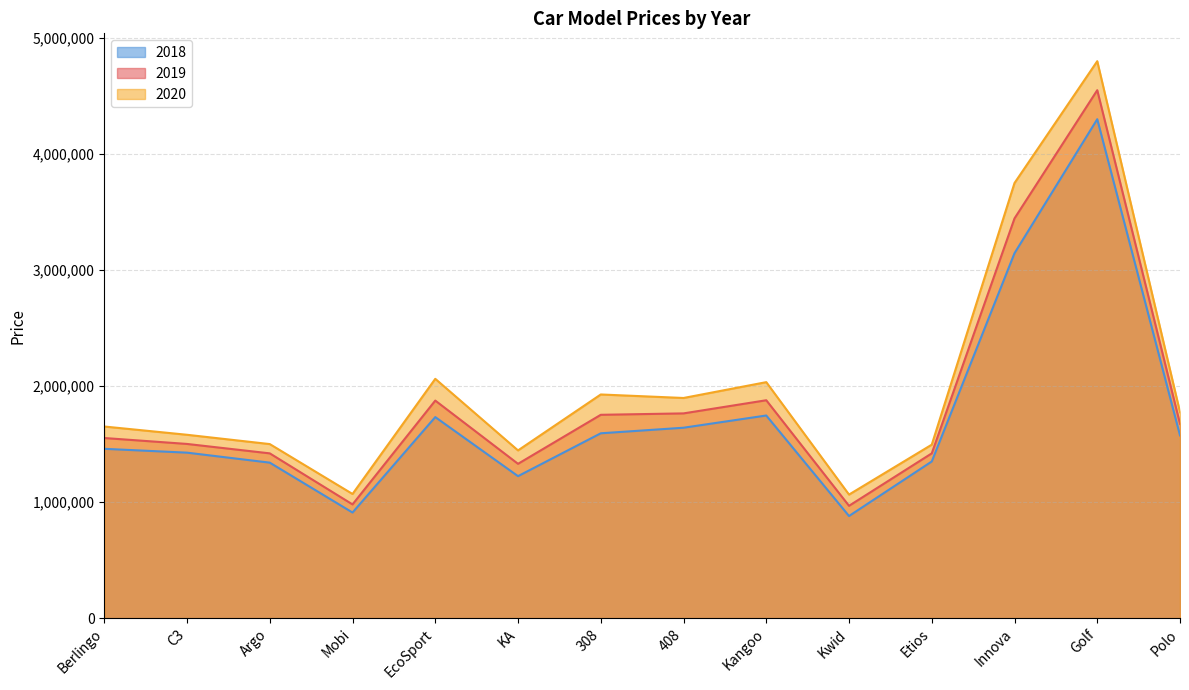

What is the value of the 2019 point at the 8th from the left?

1764500